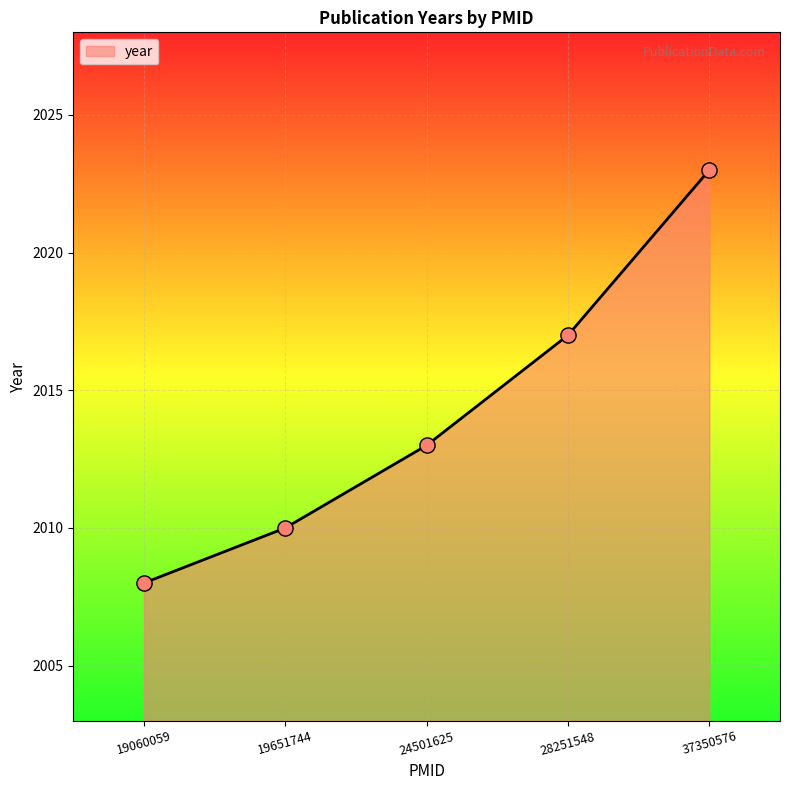

Approximately how many times larger is the value at 28251548 compared to 24501625?

1.0